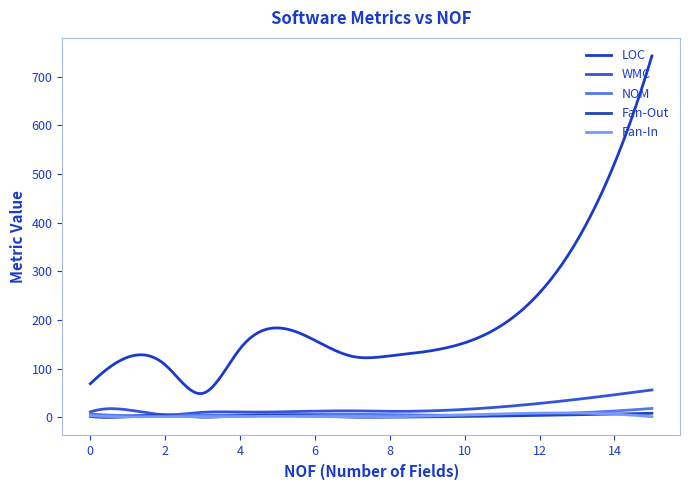

Which category has the lowest value across all series?

6